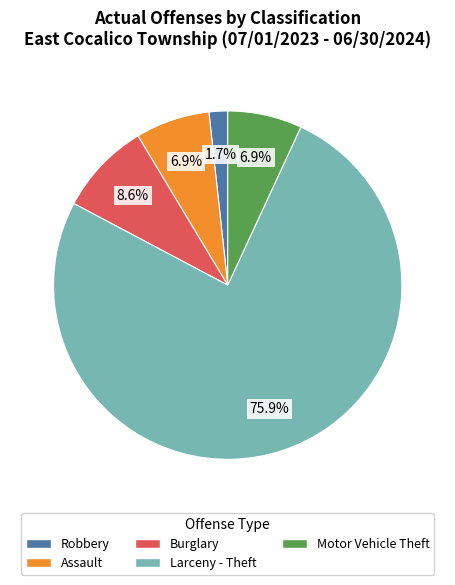

The Burglary slice represents 9% of the pie. True or false?

True